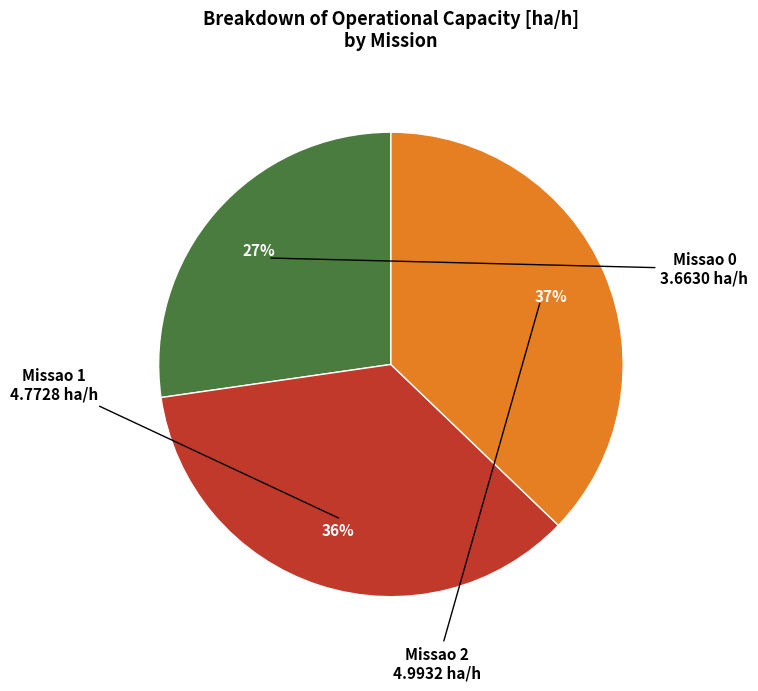

To the nearest percent, what is the average slice percentage?

33%